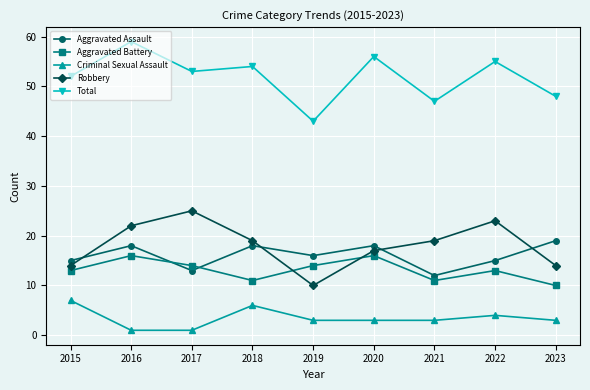

How many Aggravated Assault values are between 15 and 18?

6